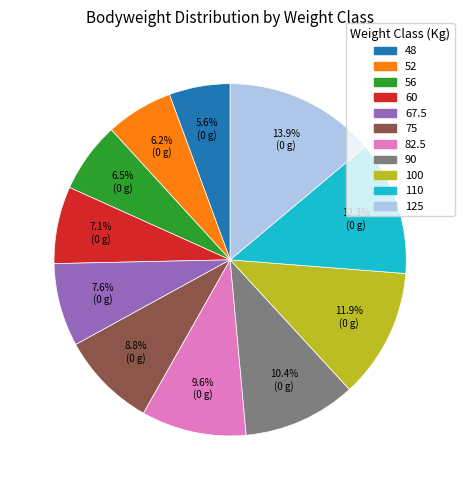

To the nearest percent, what percentage of the pie is 125?

14%